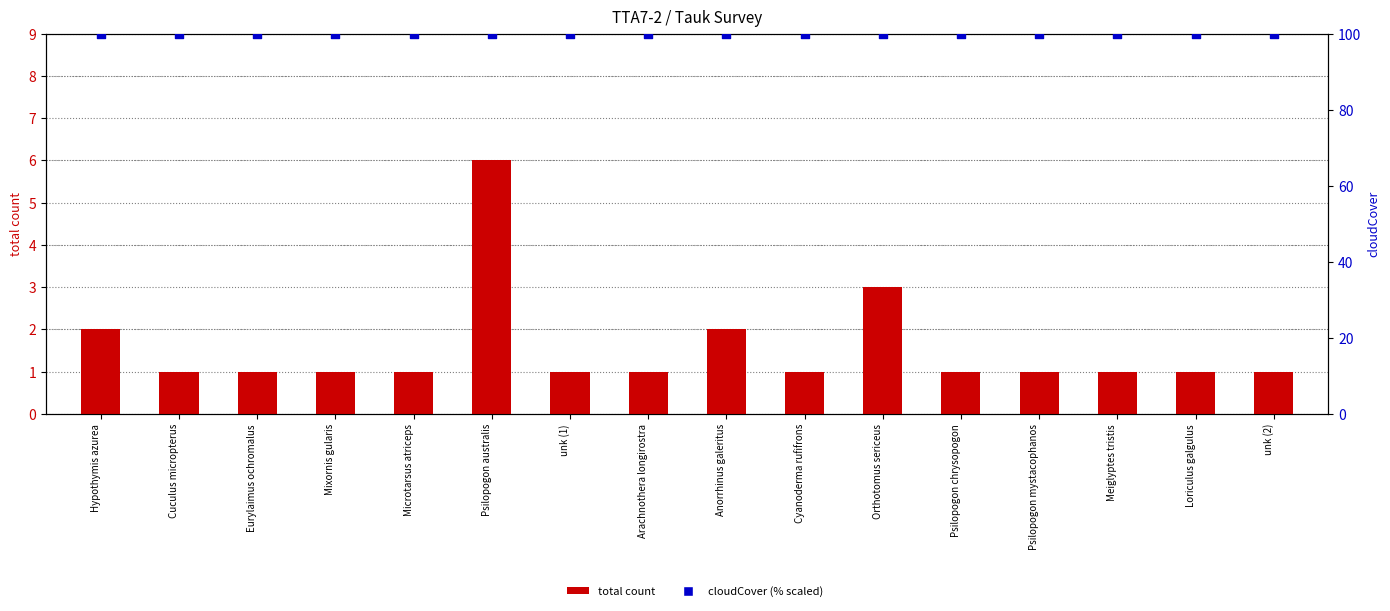

Which series contains the lowest Y value?

total count